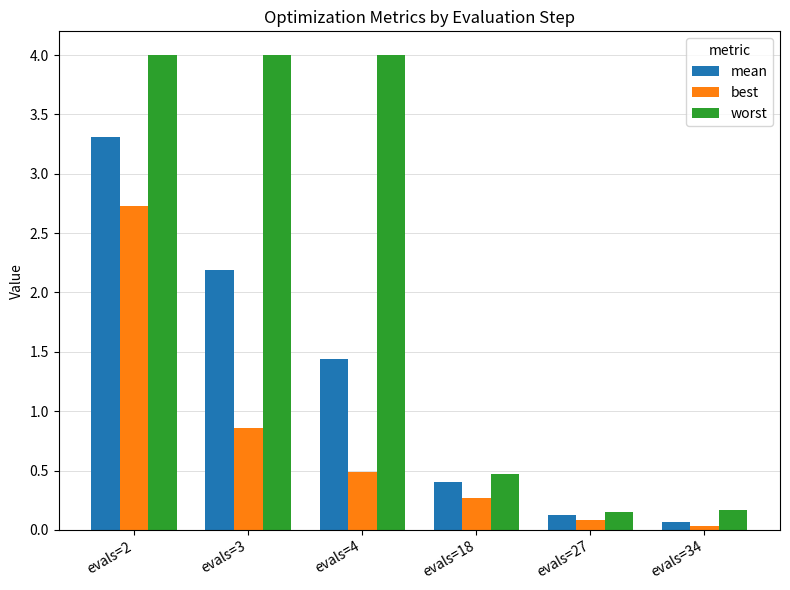

How many data points in mean are less than 1?

3